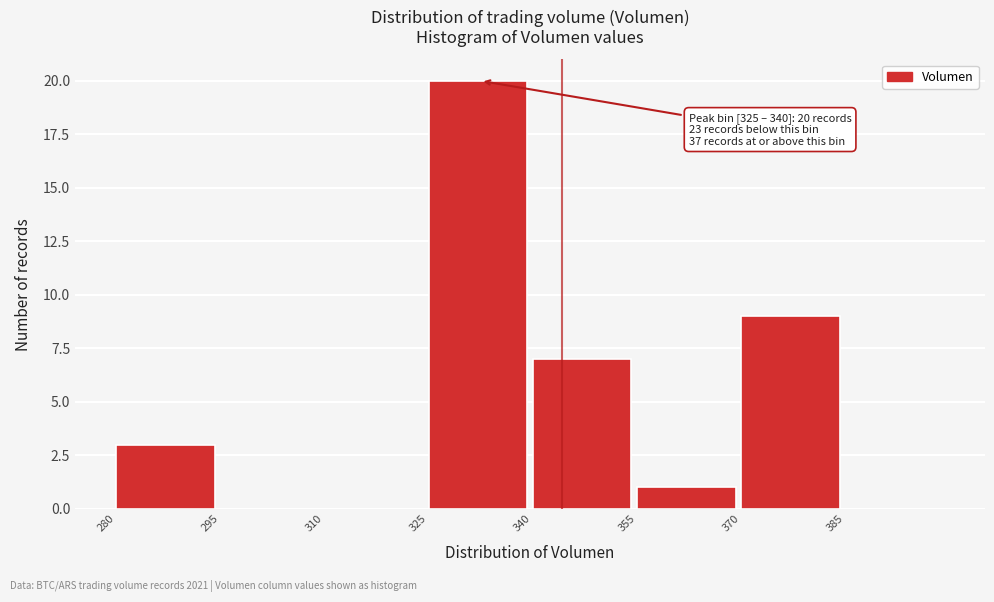

Which range on the x-axis has the tallest bar?

325 to 340